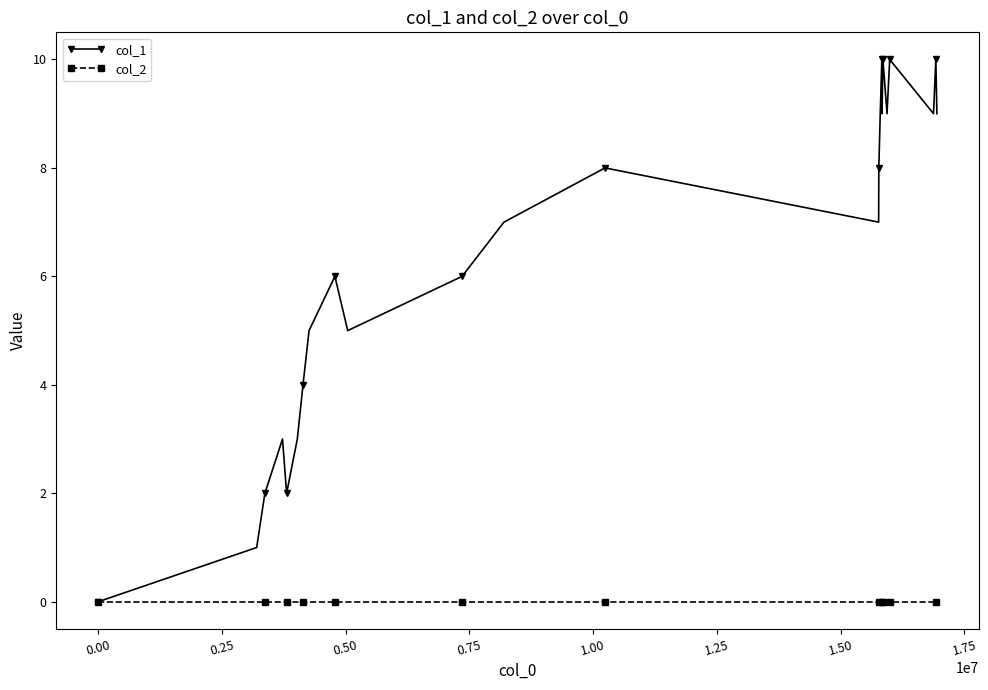

What are all the series names shown in the legend?

col_1, col_2